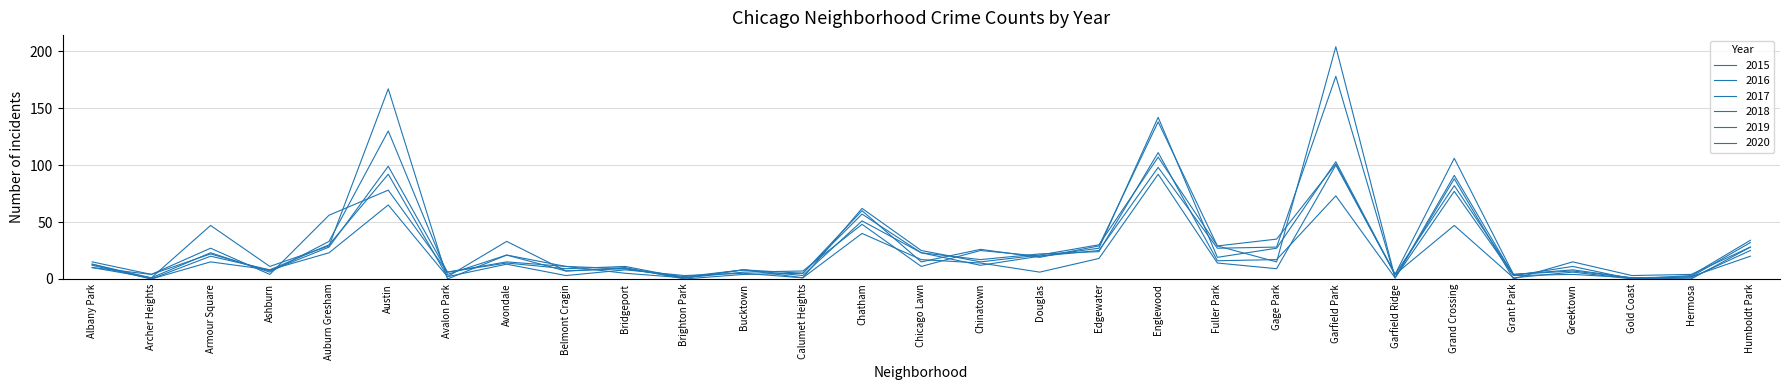

Does the chart have visible grid lines?

Yes